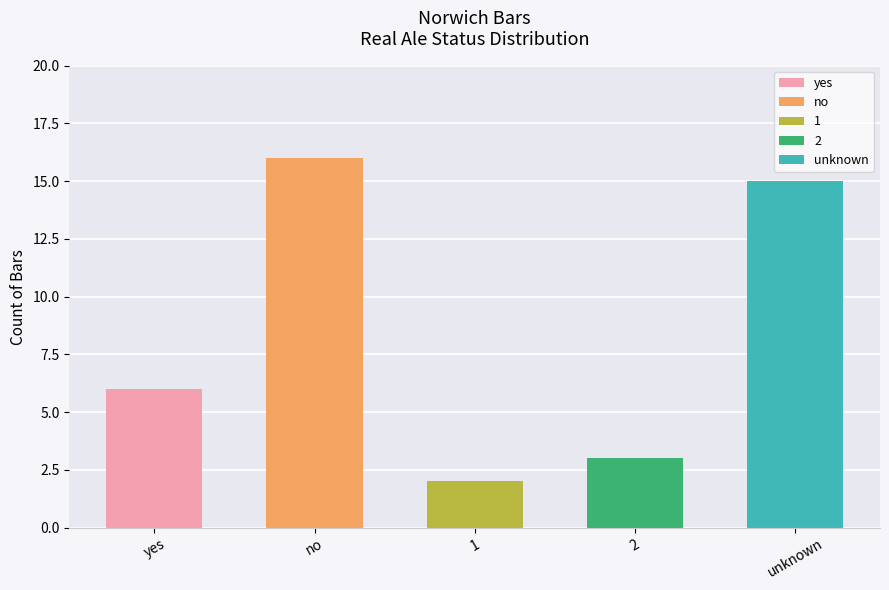

True or false: the data shows 3 at 2.

True